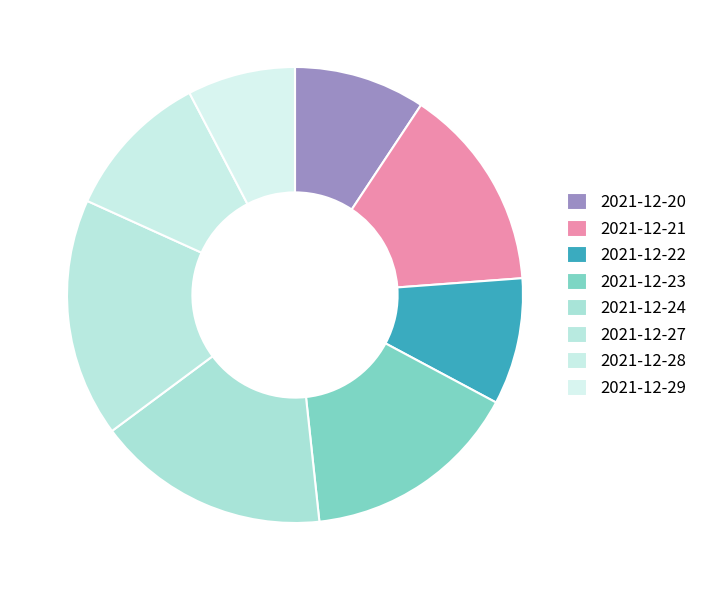

Is it true that 2021-12-20 is 23% of the pie?

False